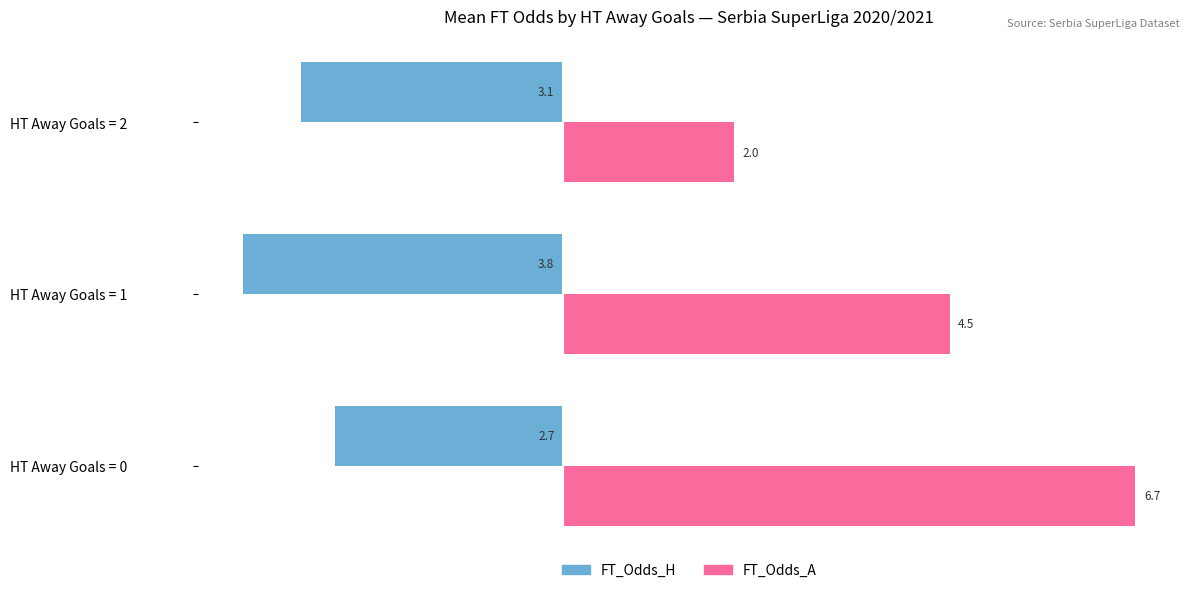

What is the approximate value of FT_Odds_A at HT Away Goals = 0?

6.7